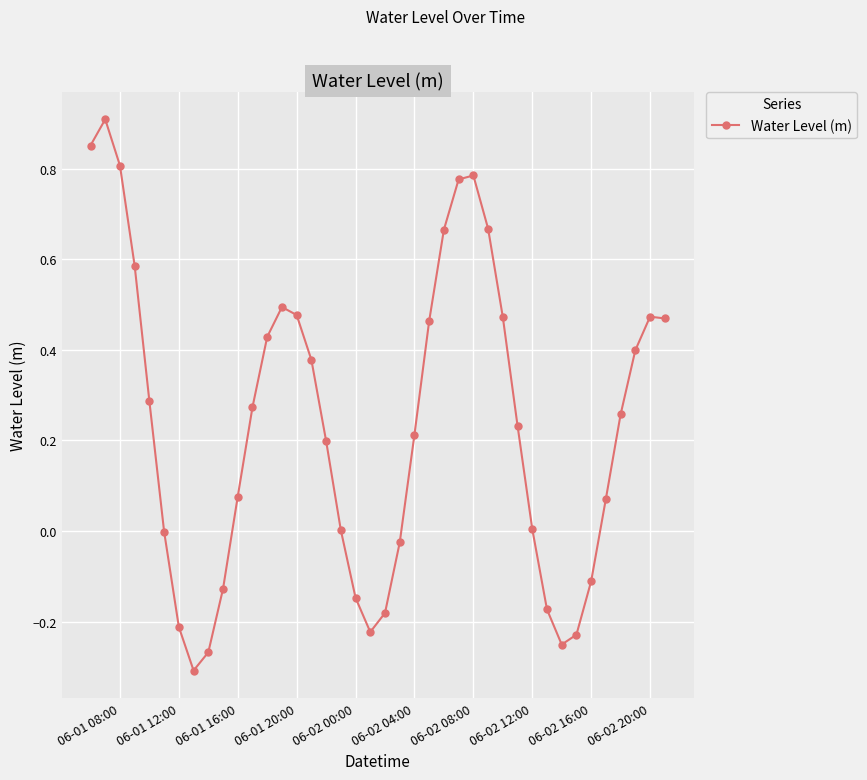

True or false: the data has more than 2 interior local peaks.

True